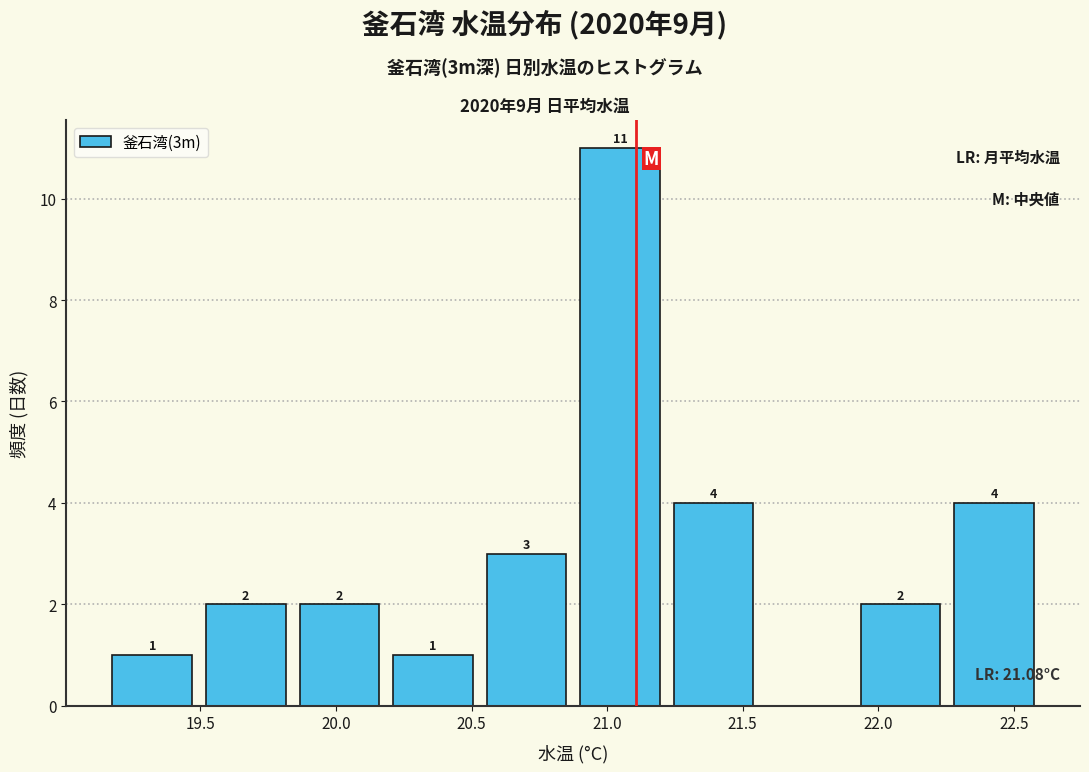

Which range on the x-axis has the tallest bar?

20.875 to 21.220